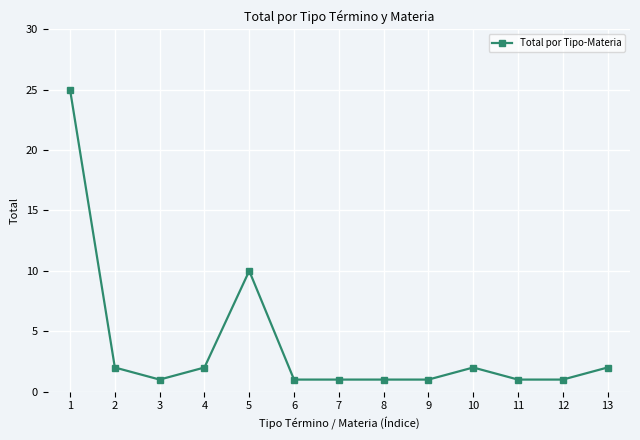

At which category does the data reach its first local peak?

5